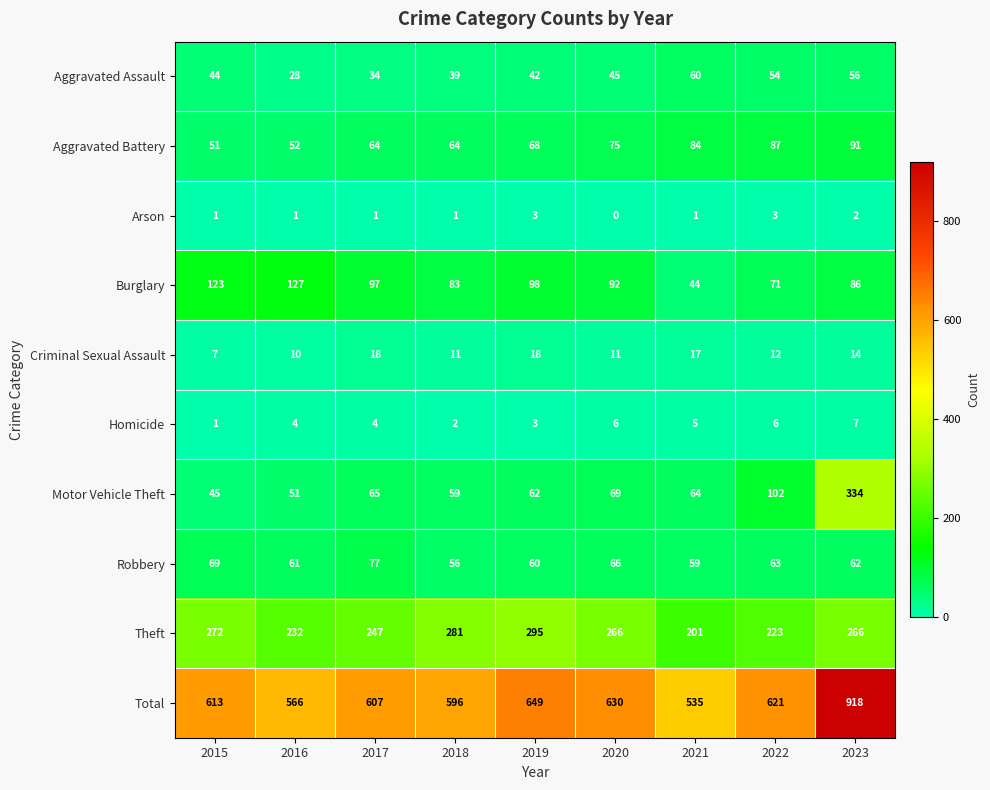

What is the sum of all Criminal Sexual Assault values?

118